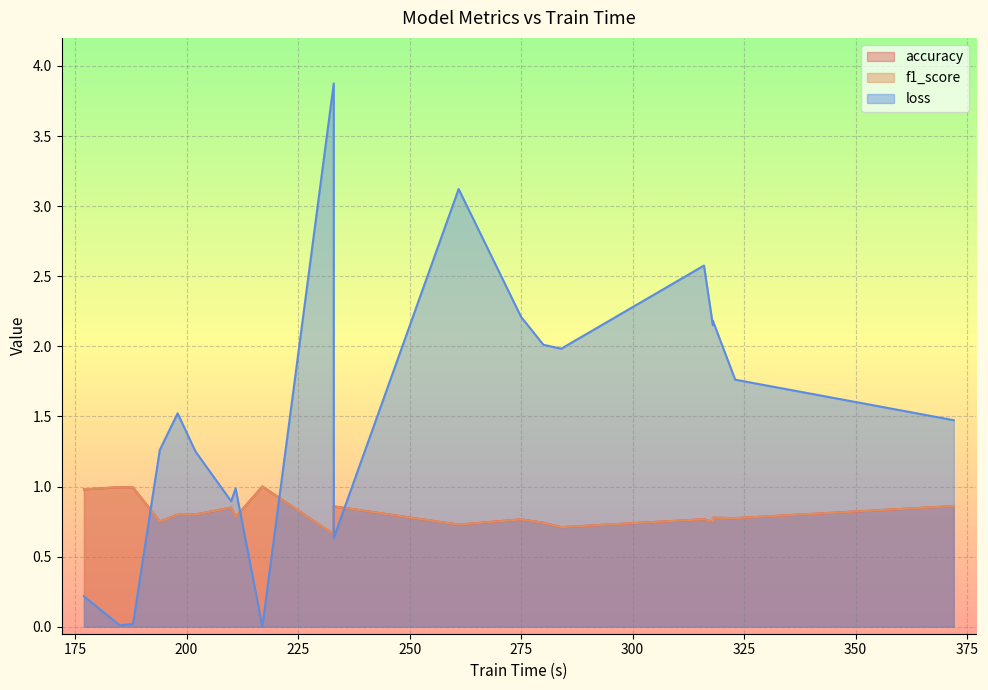

What is the total value across all series at 233?

5.2